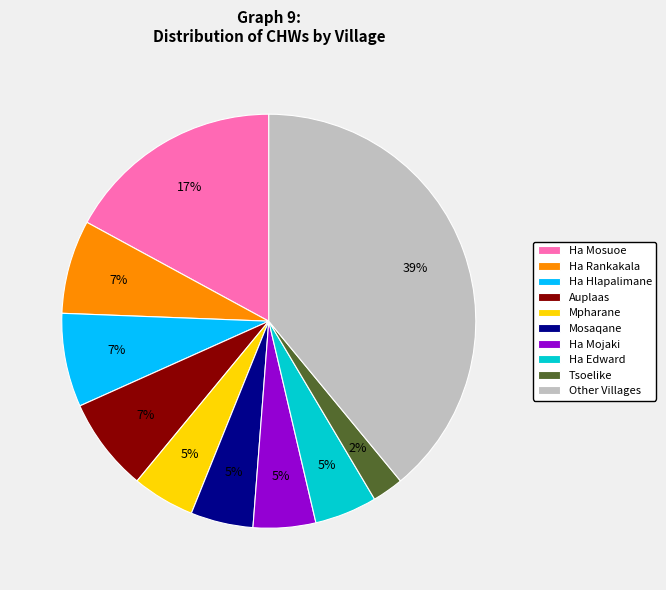

Which category has the biggest portion of the pie?

Other Villages